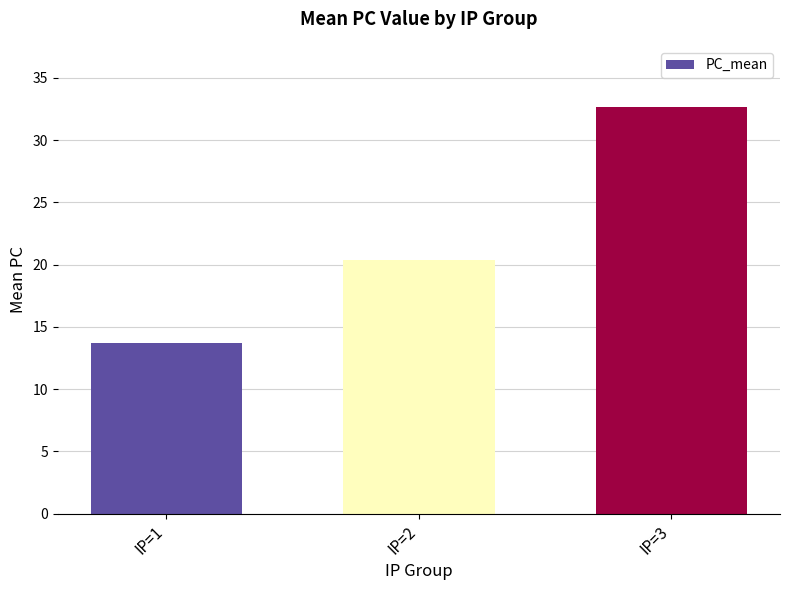

Reading left to right, extract all data points from this chart.

IP=1=13.7	IP=2=20.4	IP=3=32.7